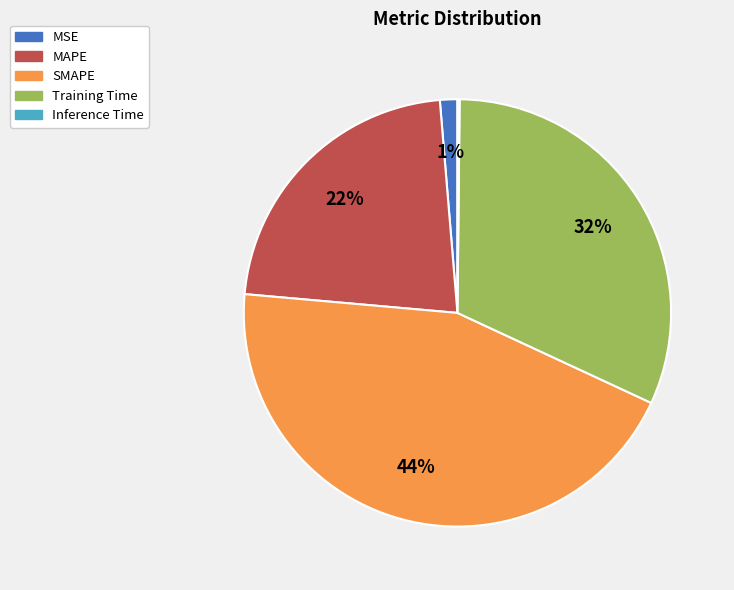

Do Training Time and SMAPE together represent more than half of the pie?

Yes